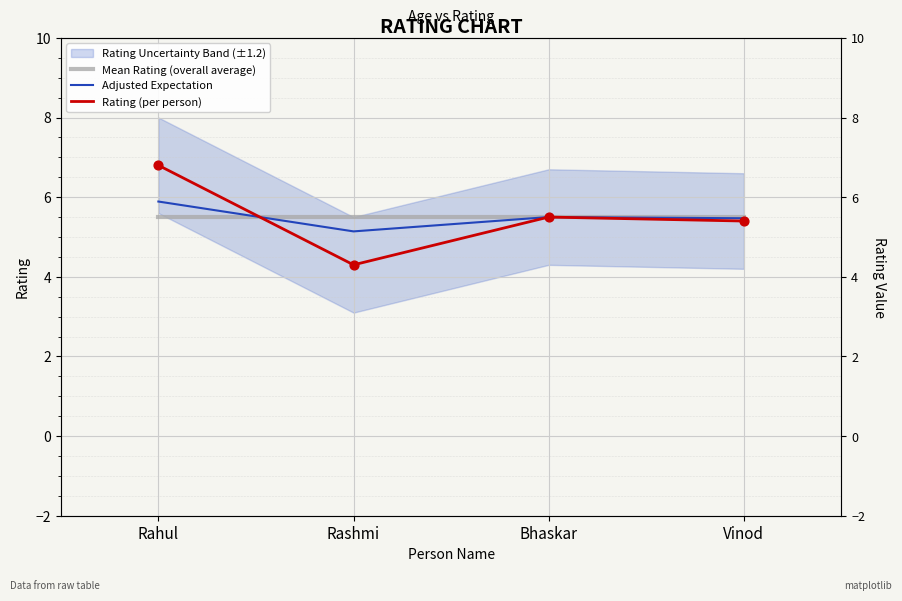

Which series has the largest total across all categories?

Mean Rating (overall average)